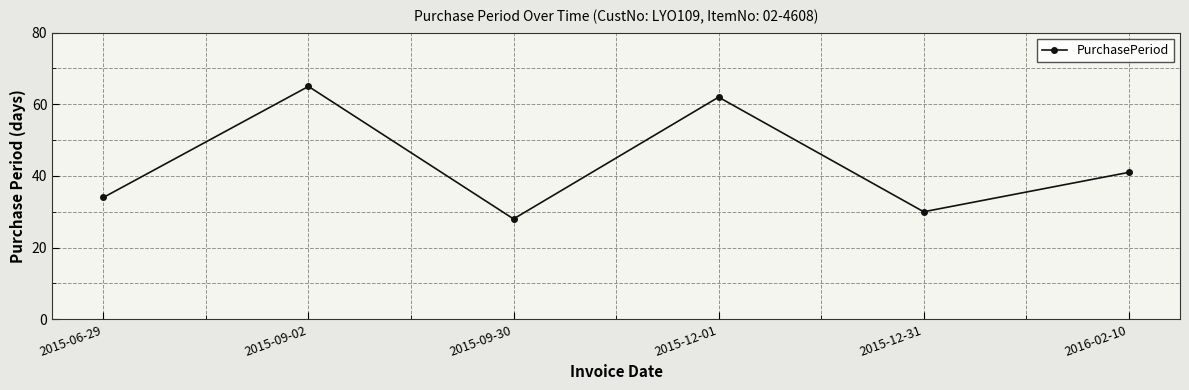

What is the minimum value shown in the chart?

28